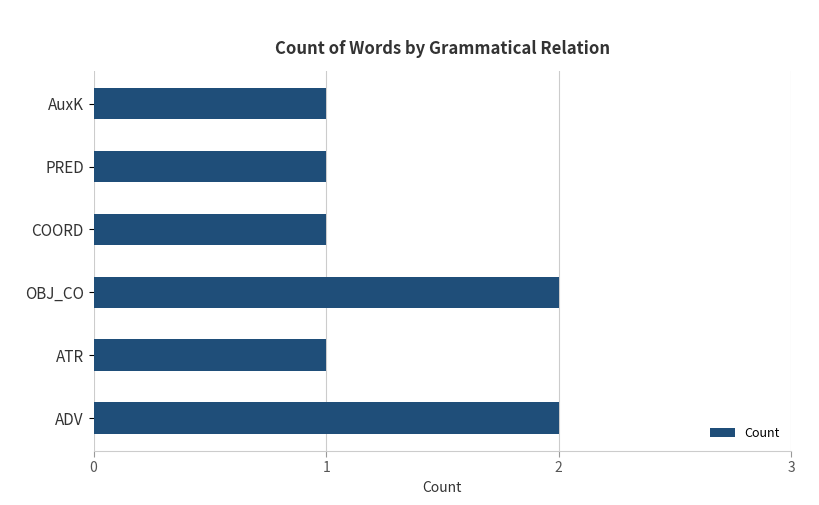

Reading top to bottom, list all the values displayed in this chart.

AuxK=1	PRED=1	COORD=1	OBJ_CO=2	ATR=1	ADV=2